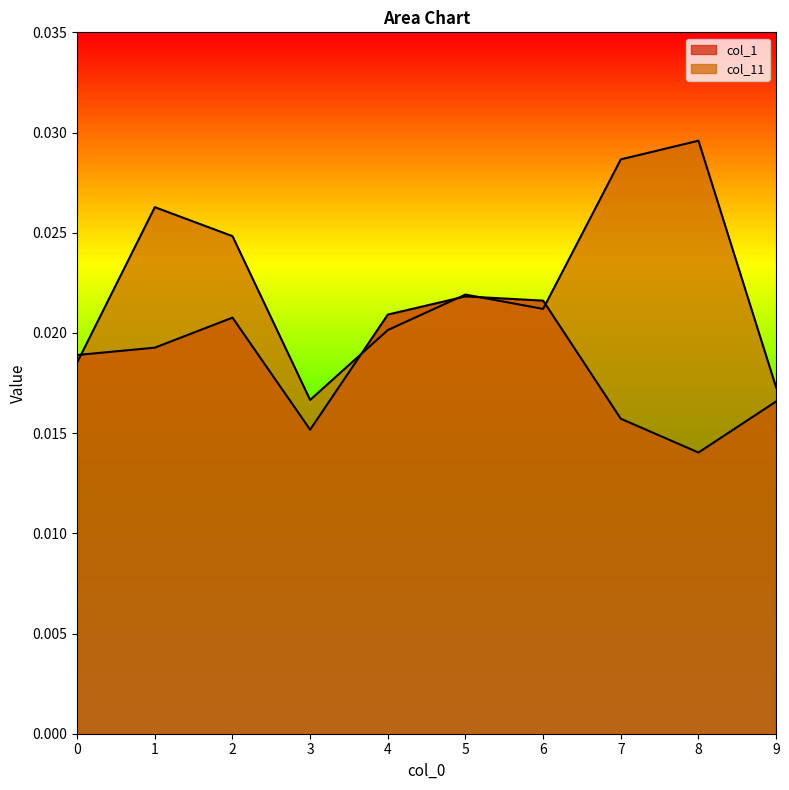

Rank the categories by col_11 value from lowest to highest.

3, 9, 0, 4, 6, 5, 2, 1, 7, 8